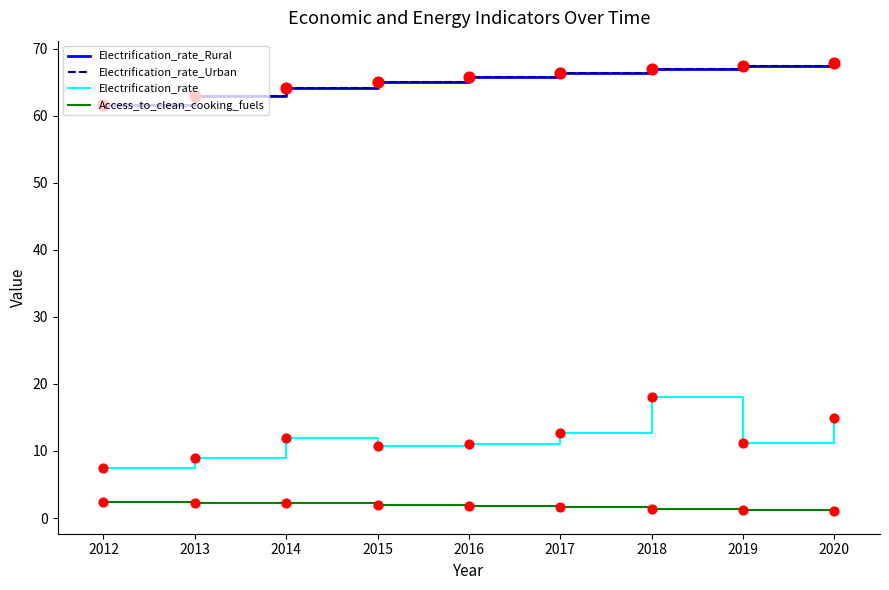

What is the total value across all series at 2017?

147.1